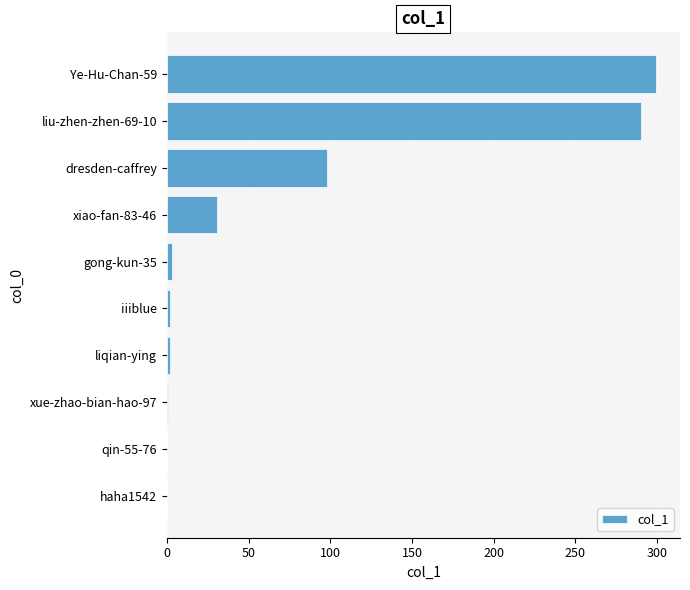

Is it true that the value at liu-zhen-zhen-69-10 is 495?

False